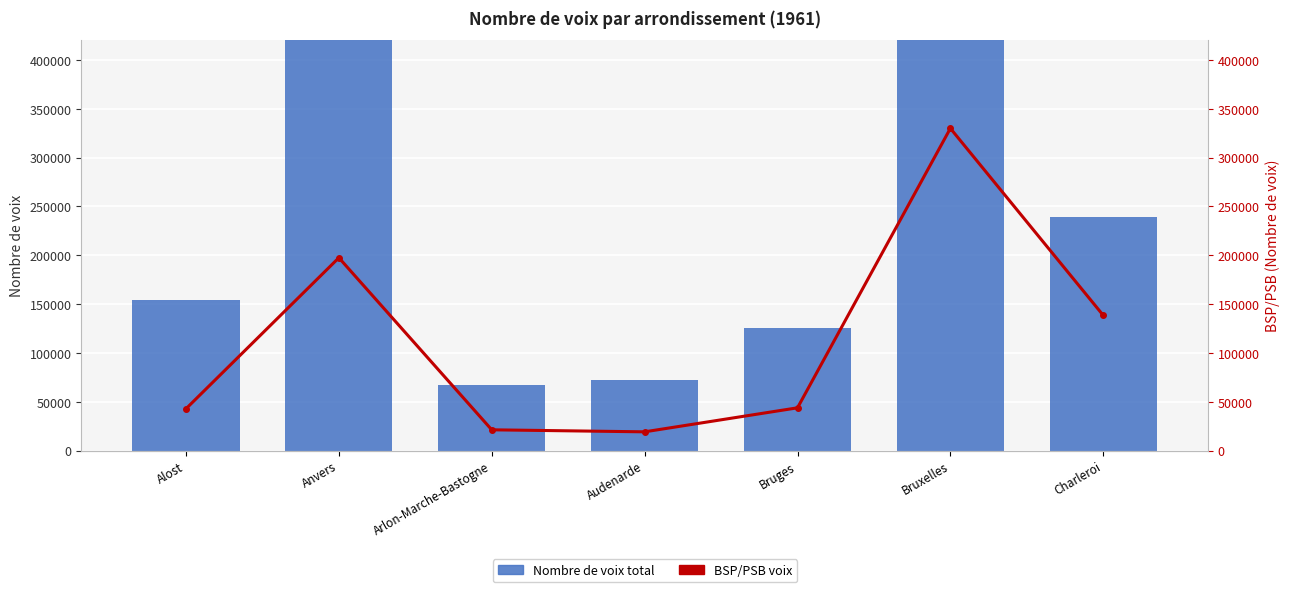

Is it true that Nombre de voix total equals 1323886 at Bruxelles?

False